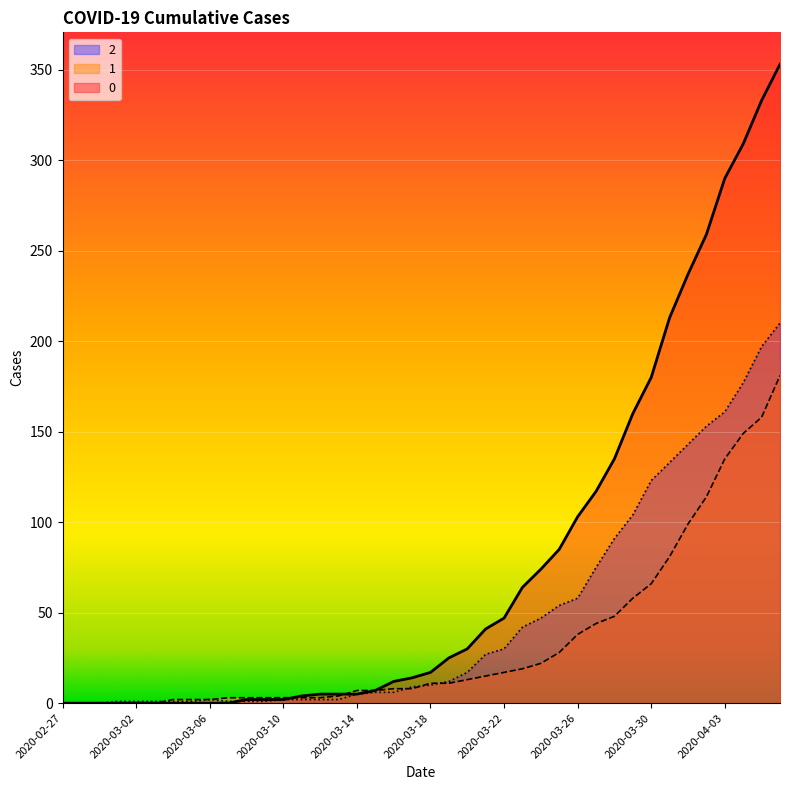

Between which two adjacent categories do 1 and 0 first intersect?

2020-03-10 and 2020-03-11